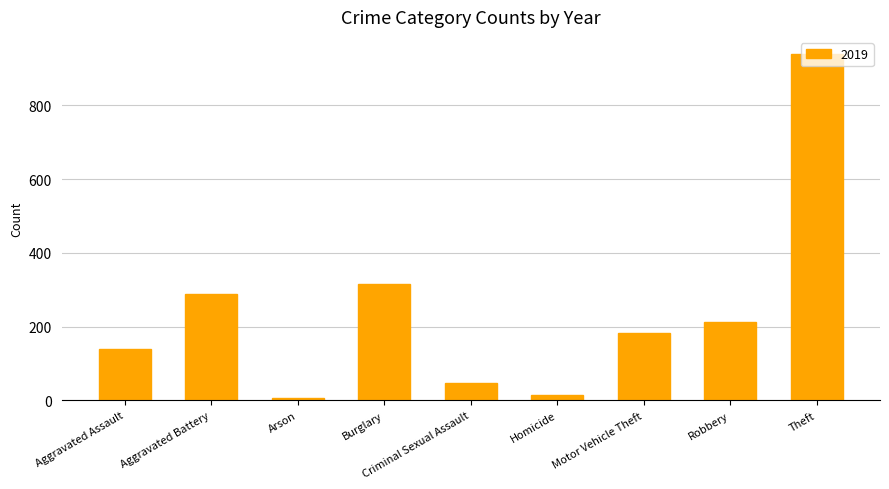

What is the ratio of the value at Aggravated Battery to the value at Robbery?

1.3